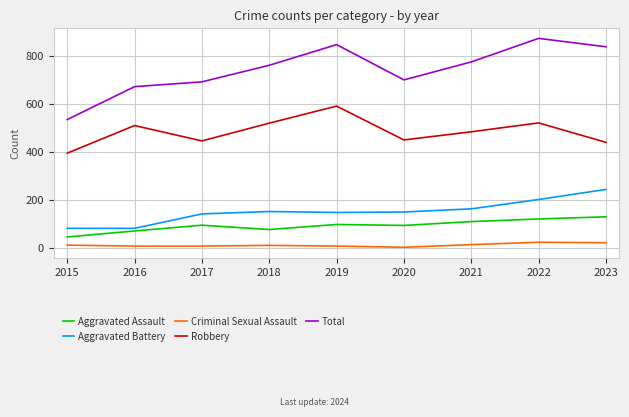

How many lines are shown in the chart?

5